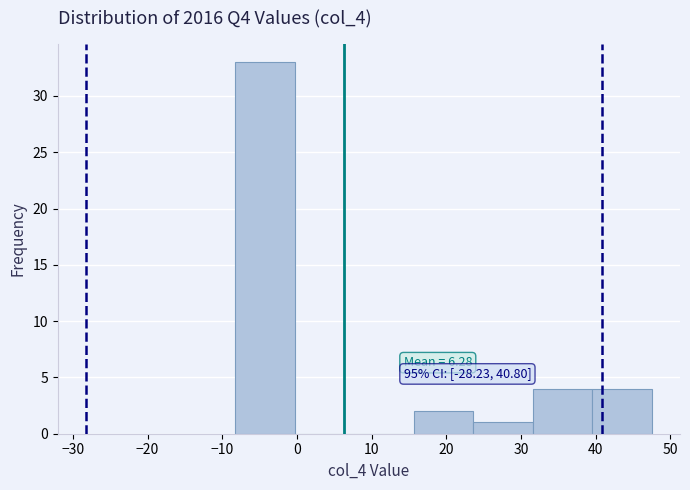

Over which range of the x-axis is the bar tallest?

-8 to 0